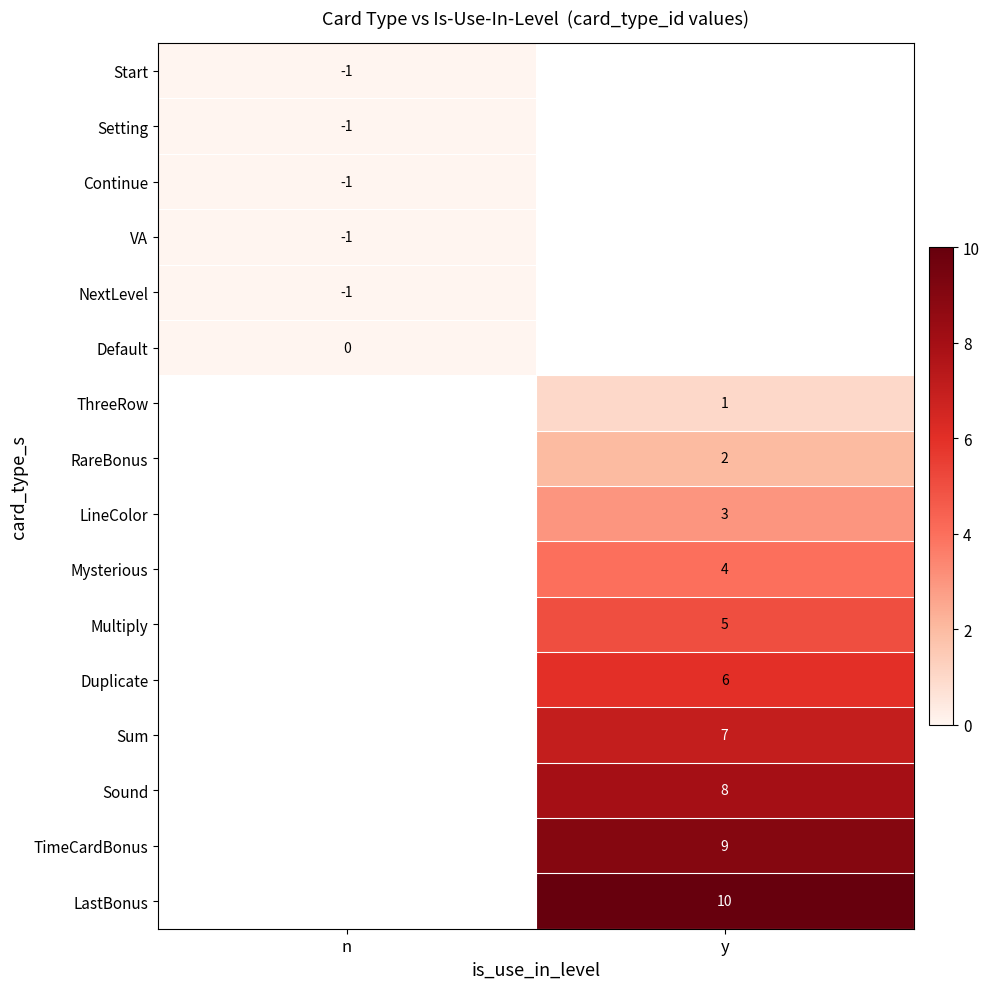

Is the value of Duplicate at y greater than the value of Continue at n?

Yes